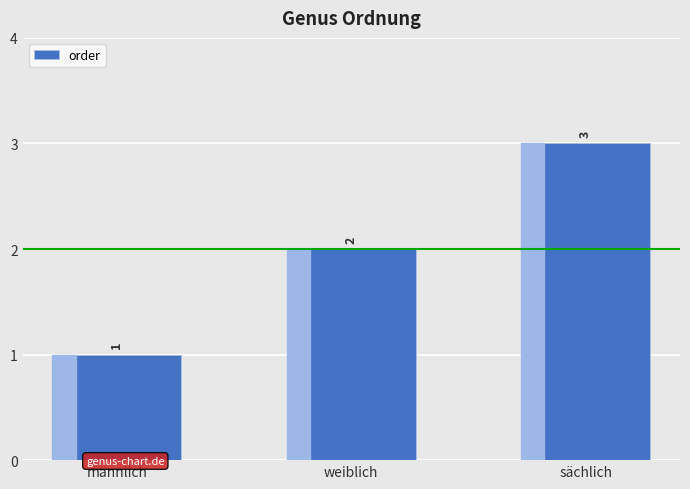

What is the greatest value displayed?

3